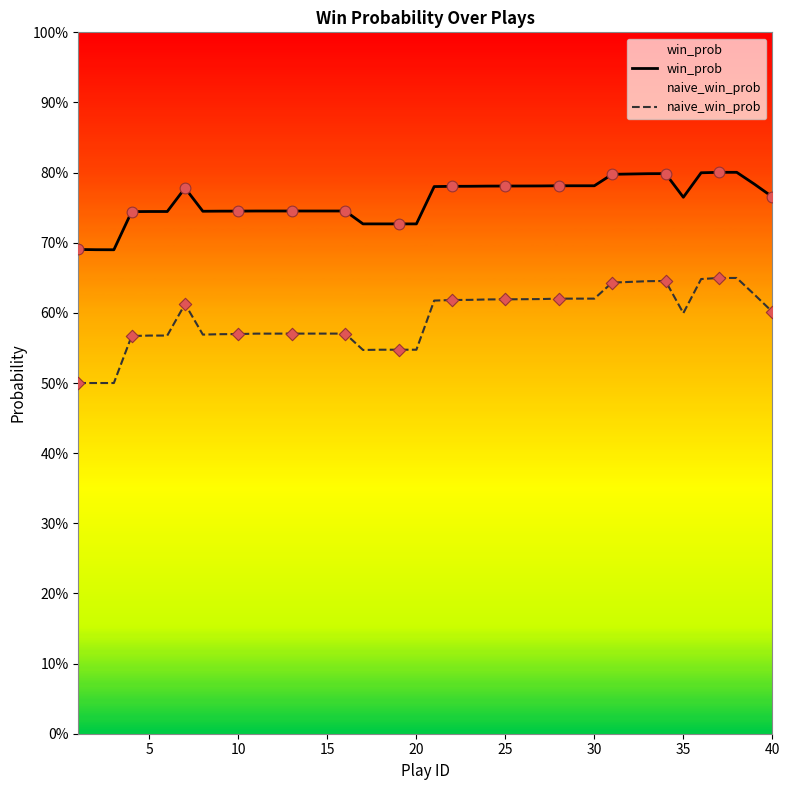

Is the value of win_prob at 34 greater than the value of naive_win_prob at 18?

Yes